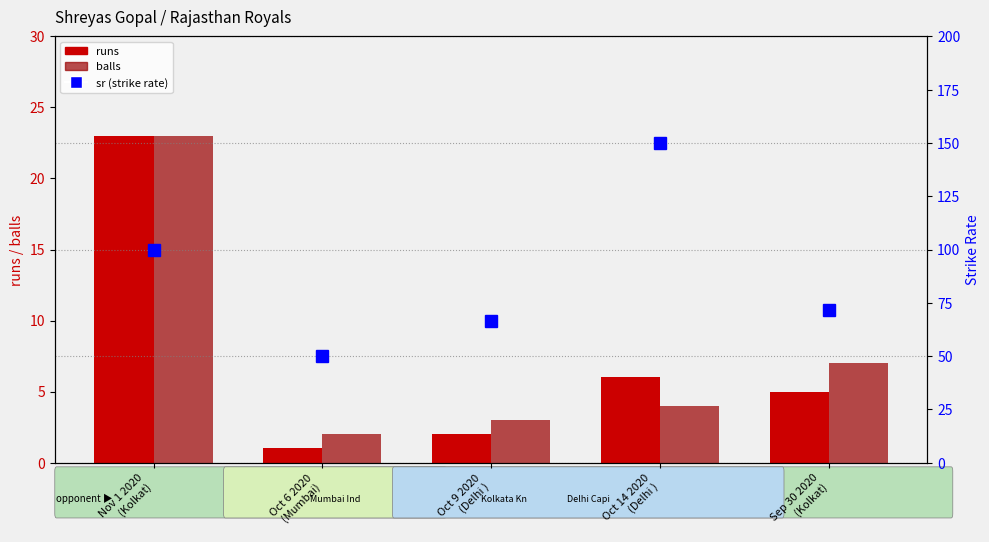

Which category has the highest value across all series?

Oct 14 2020
(Delhi )